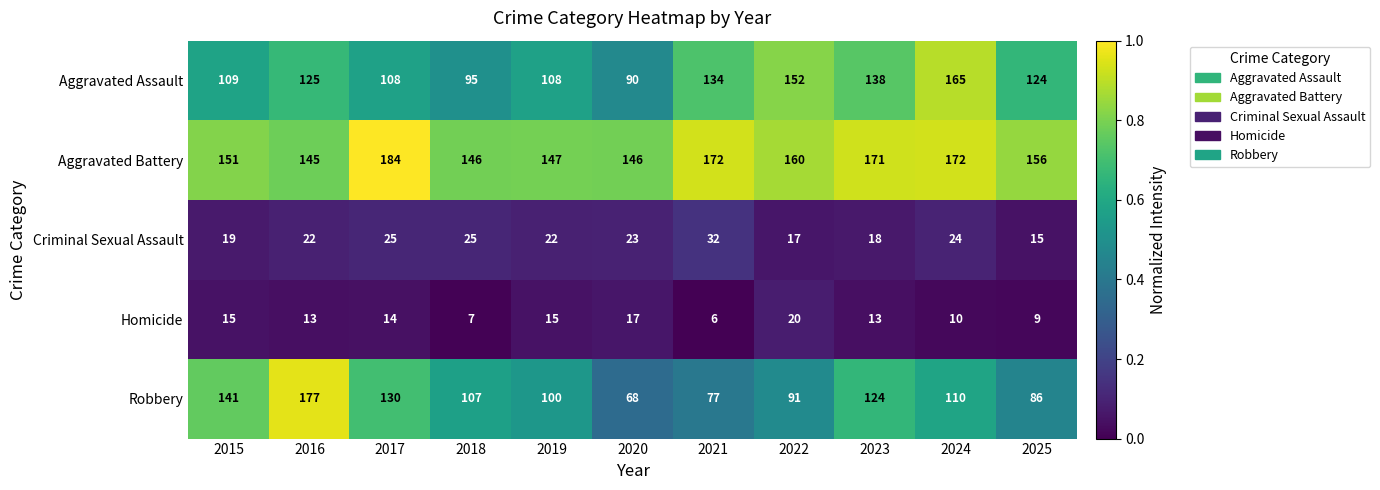

Which series changed the most between 2015 and 2016?

Robbery